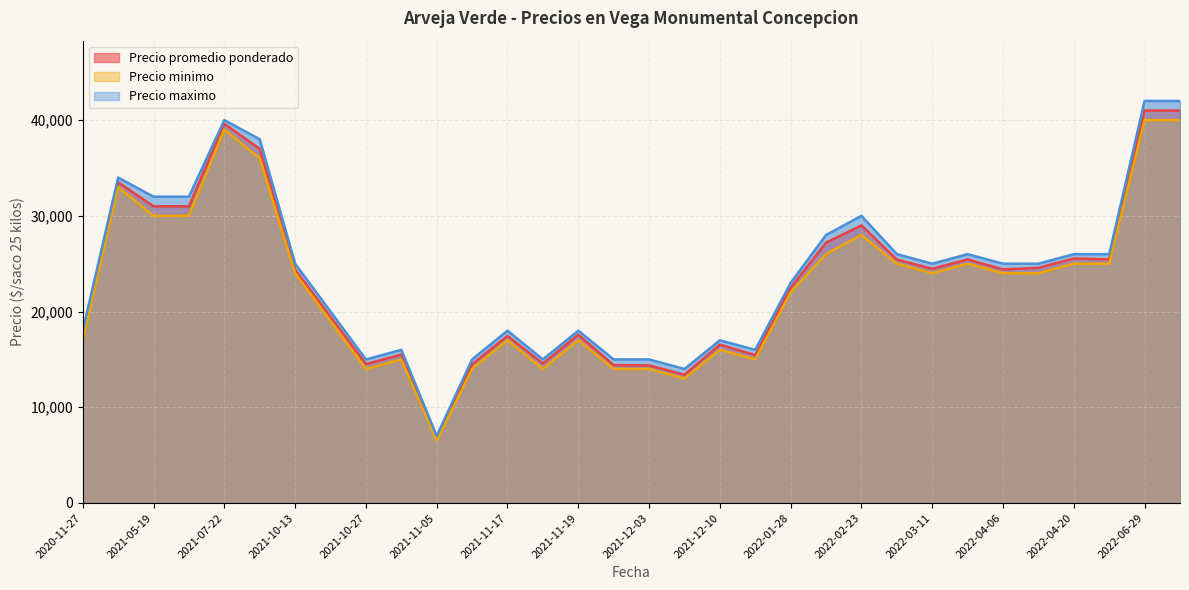

True or false: Precio minimo and Precio promedio ponderado cross at least once.

False